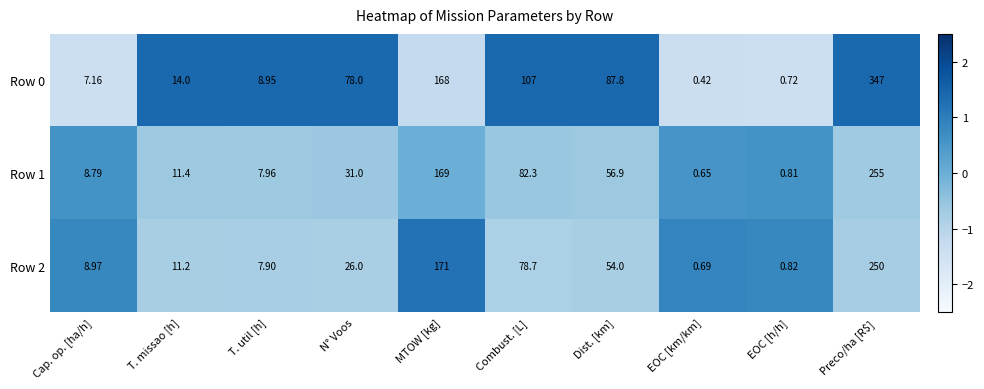

Rank the categories by Row 0 value from highest to lowest.

Preco/ha [R$], MTOW [kg], Combust. [L], Dist. [km], N° Voos, T. missao [h], T. util [h], Cap. op. [ha/h], EOC [h/h], EOC [km/km]